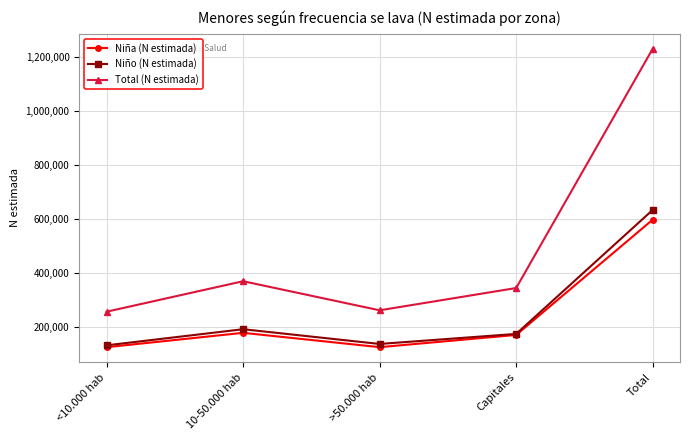

What is the difference between the maximum and minimum values in the Niño (N estimada) series?

501172